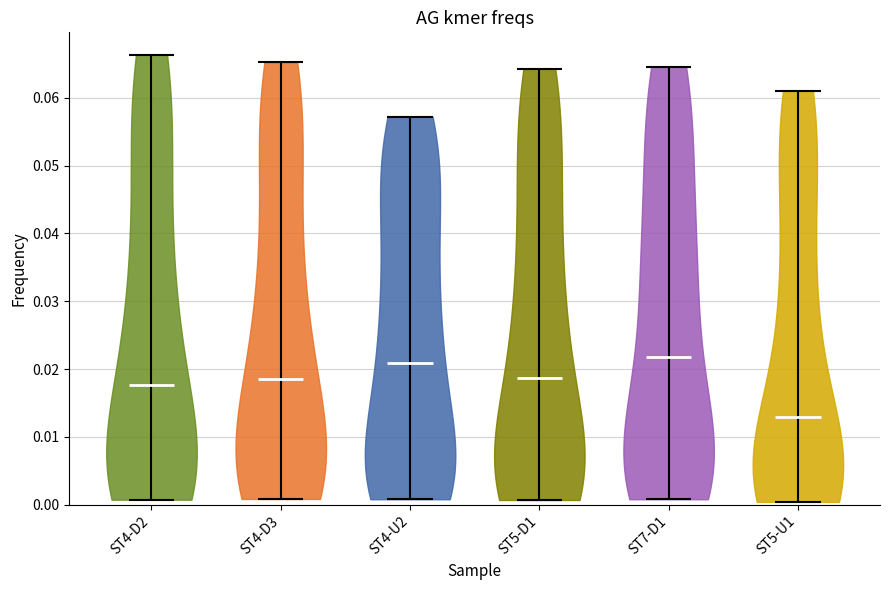

Reading left to right, read every violin against the y-axis: where its median line is, and the lowest and highest points it reaches. The values are not printed on the chart, so give them approximately, as read against the axis.

ST4-D2: median line 0.018, lowest point 0.001, highest point 0.066
ST4-D3: median line 0.019, lowest point 0.001, highest point 0.065
ST4-U2: median line 0.021, lowest point 0.001, highest point 0.057
ST5-D1: median line 0.019, lowest point 0.001, highest point 0.064
ST7-D1: median line 0.022, lowest point 0.001, highest point 0.065
ST5-U1: median line 0.013, lowest point 0.000, highest point 0.061